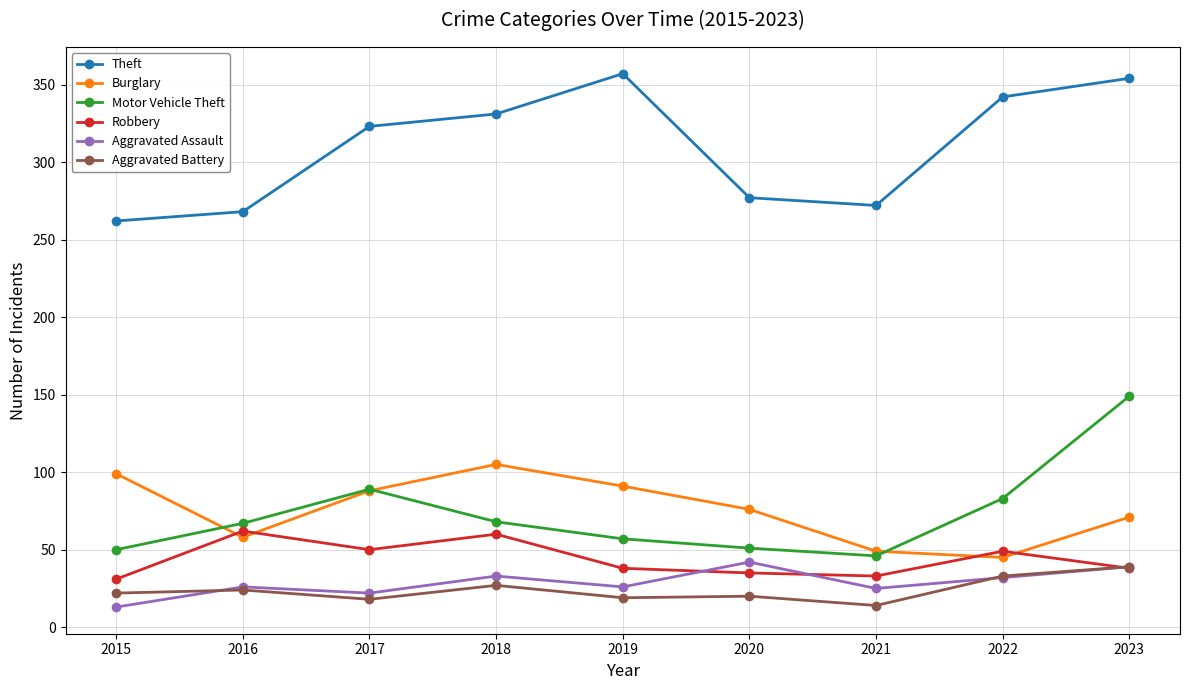

The Robbery series shows 75 at 2017. True or false?

False